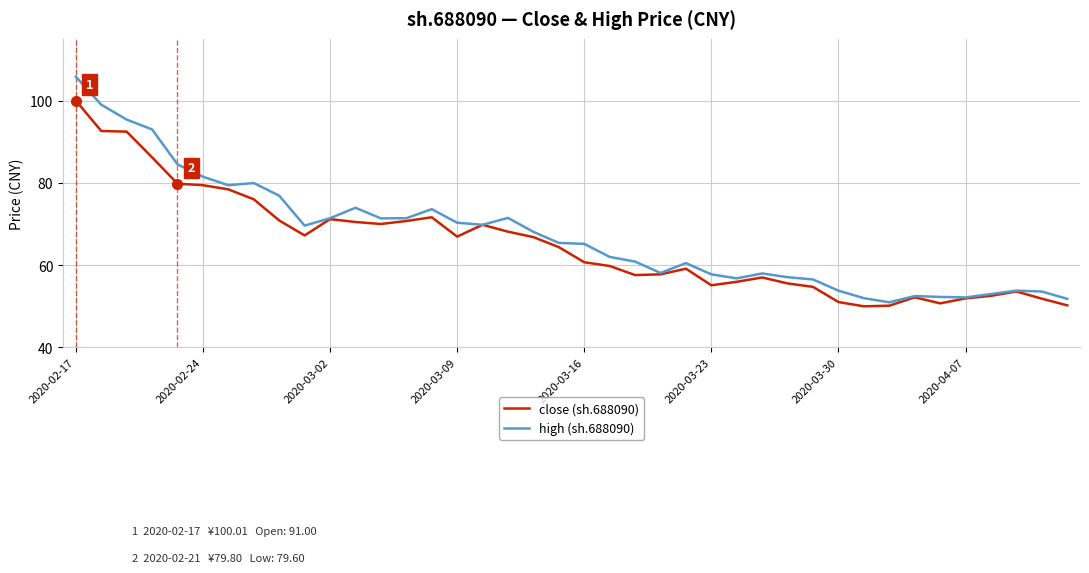

What is the maximum value for high (sh.688090)?

105.8